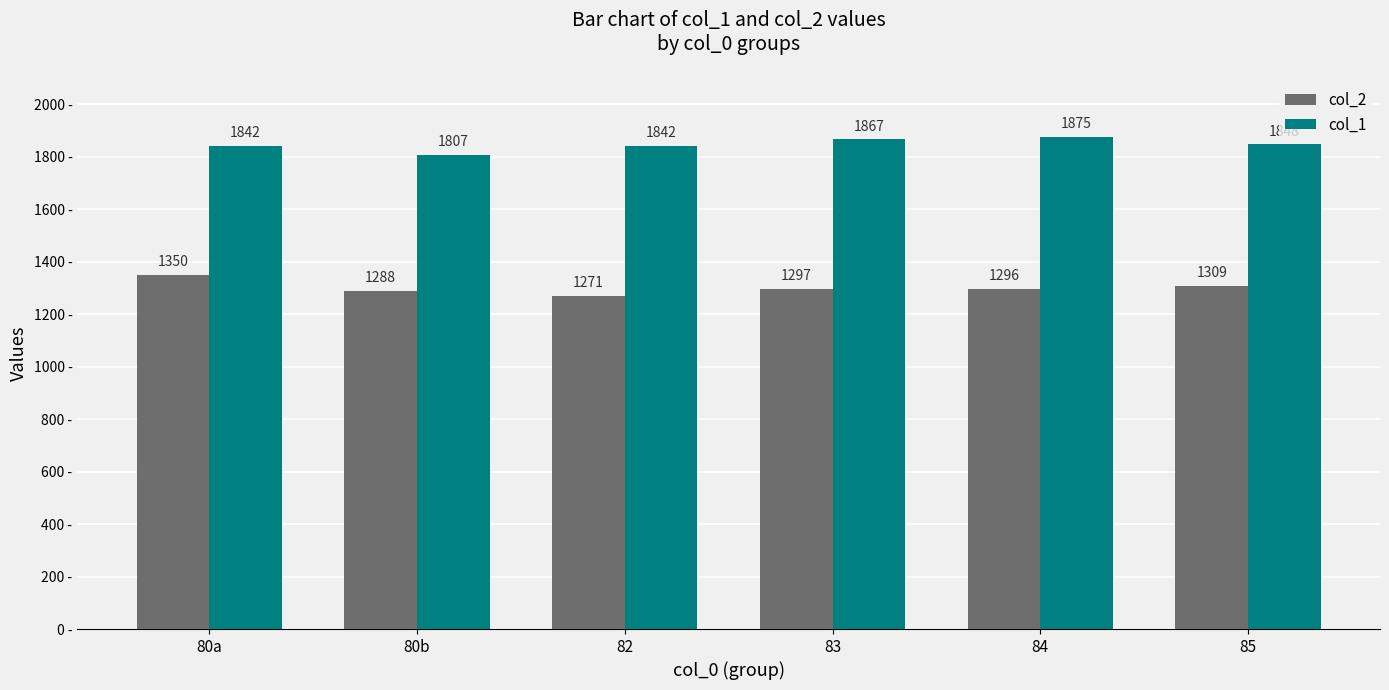

At which category is the sum across all series the highest?

80a